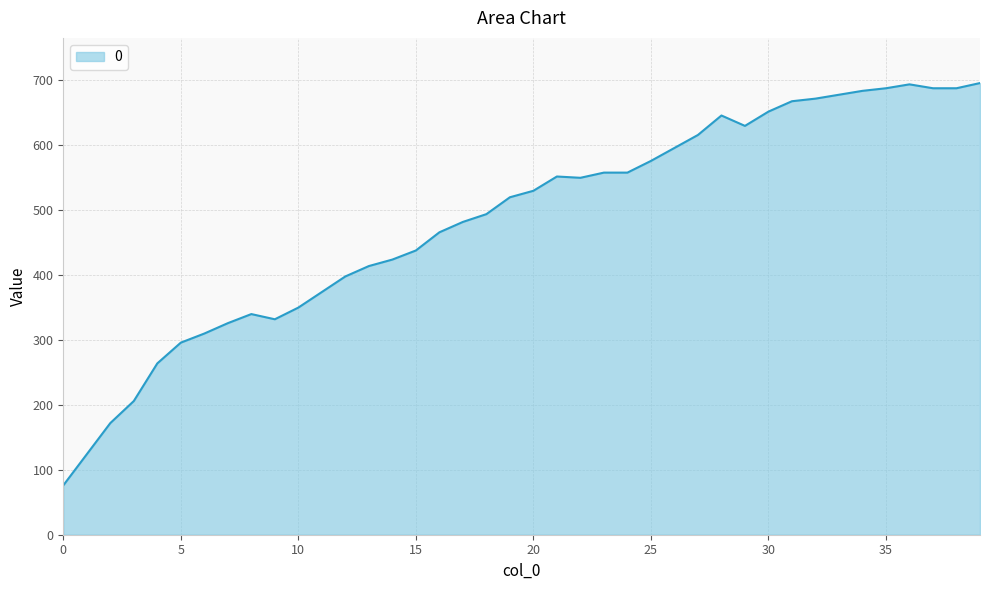

What is the maximum value shown in the chart?

696